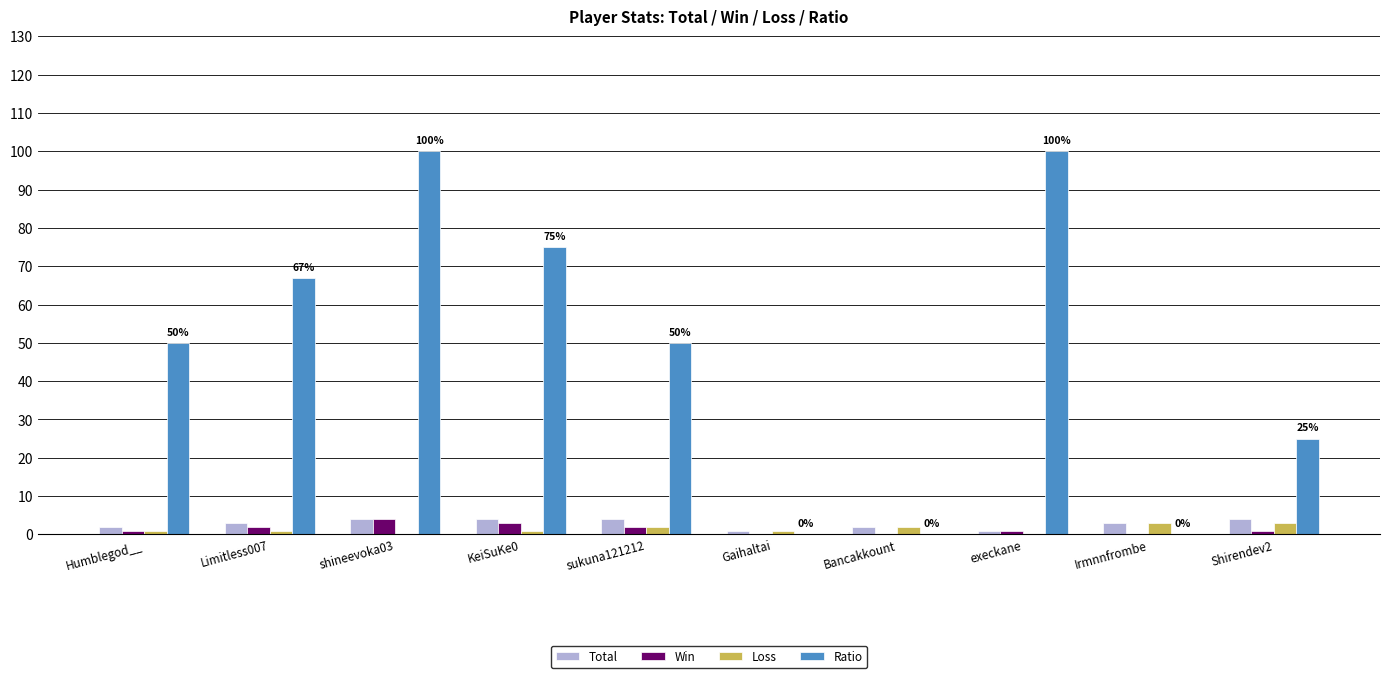

Which series has the largest total across all categories?

Ratio